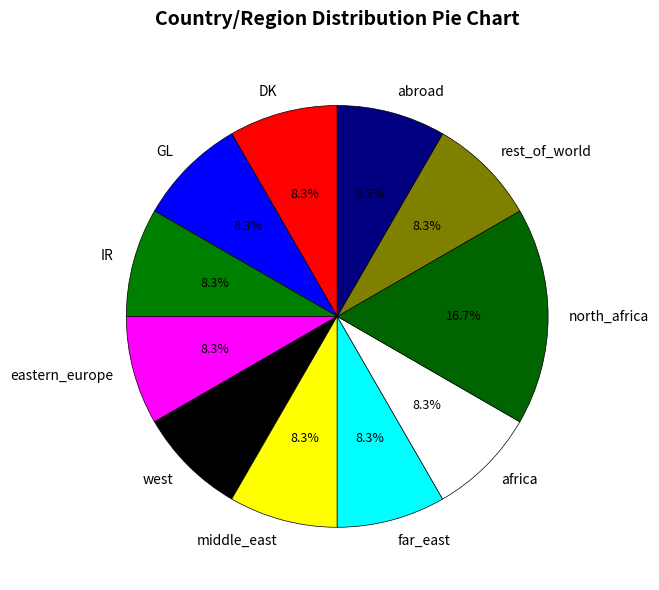

To the nearest percent, what portion does abroad represent?

8%